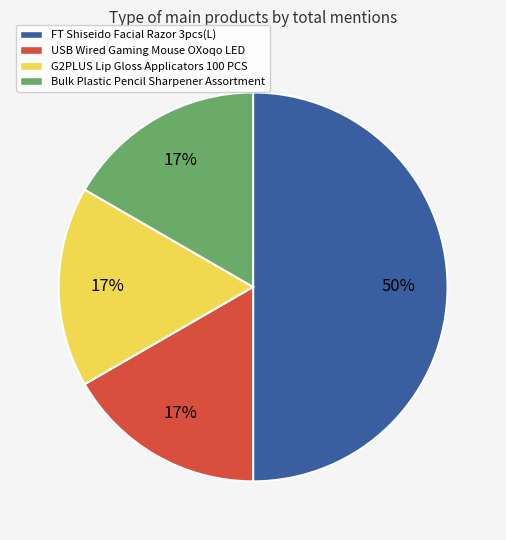

To the nearest percent, what portion does USB Wired Gaming Mouse OXoqo LED represent?

17%